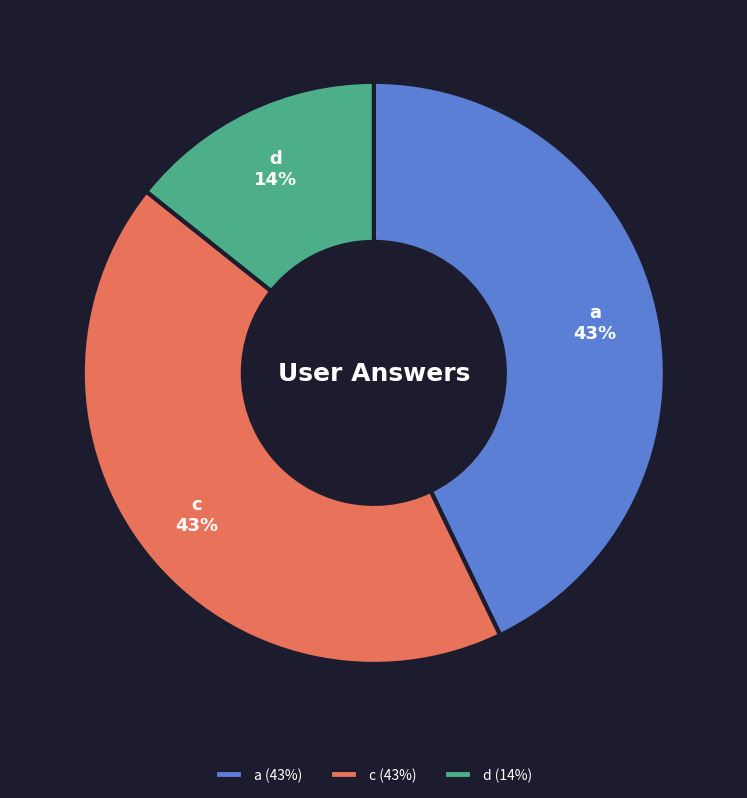

Does any single category account for the majority?

No